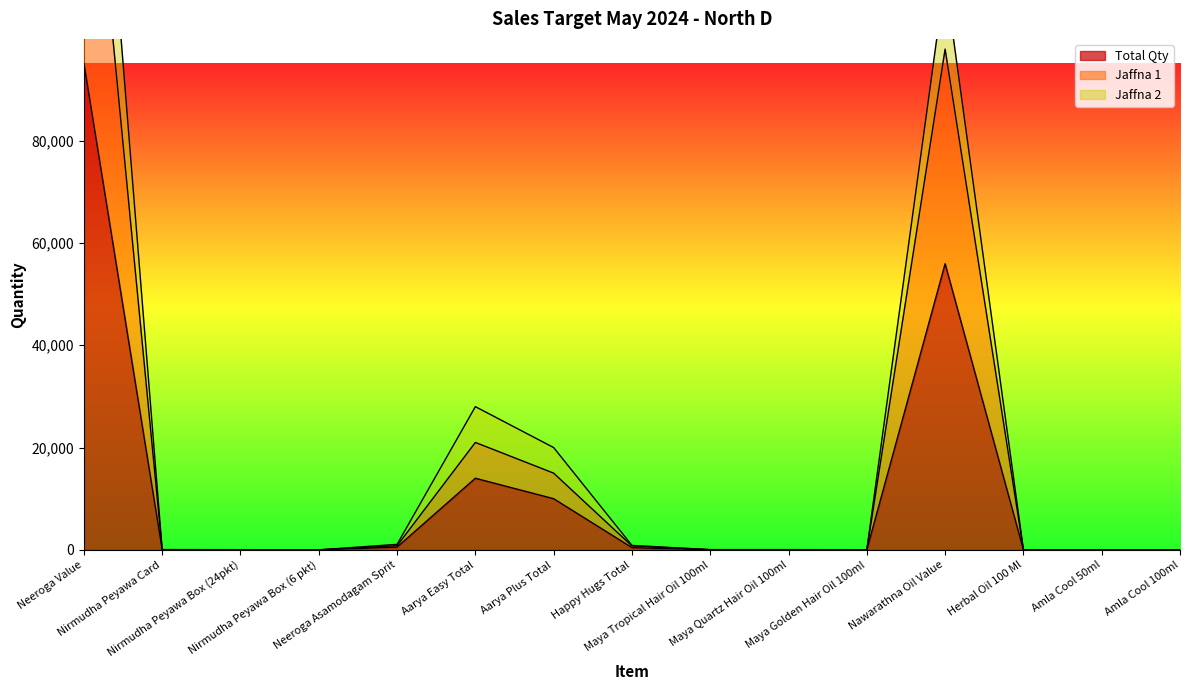

True or false: Jaffna 1 and Jaffna 2 intersect in this chart.

False